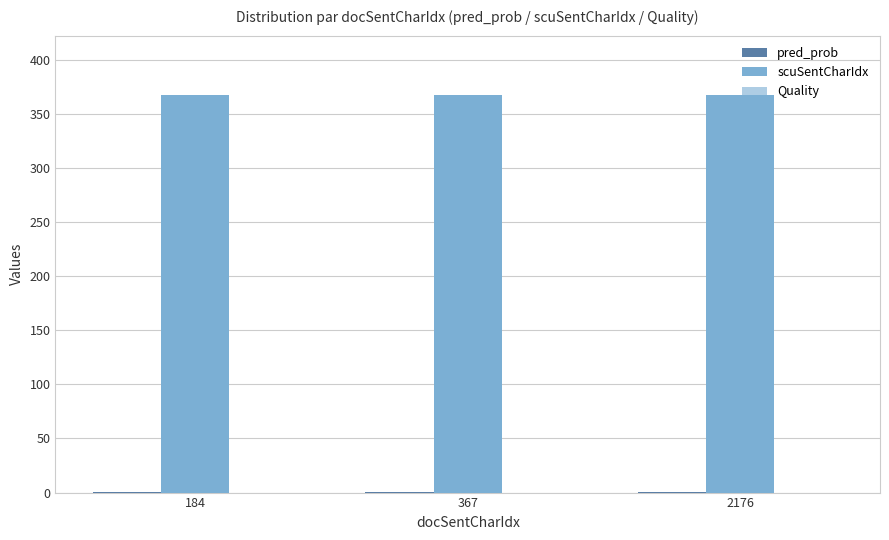

What is the spread (max minus min) of values at 184?

366.5